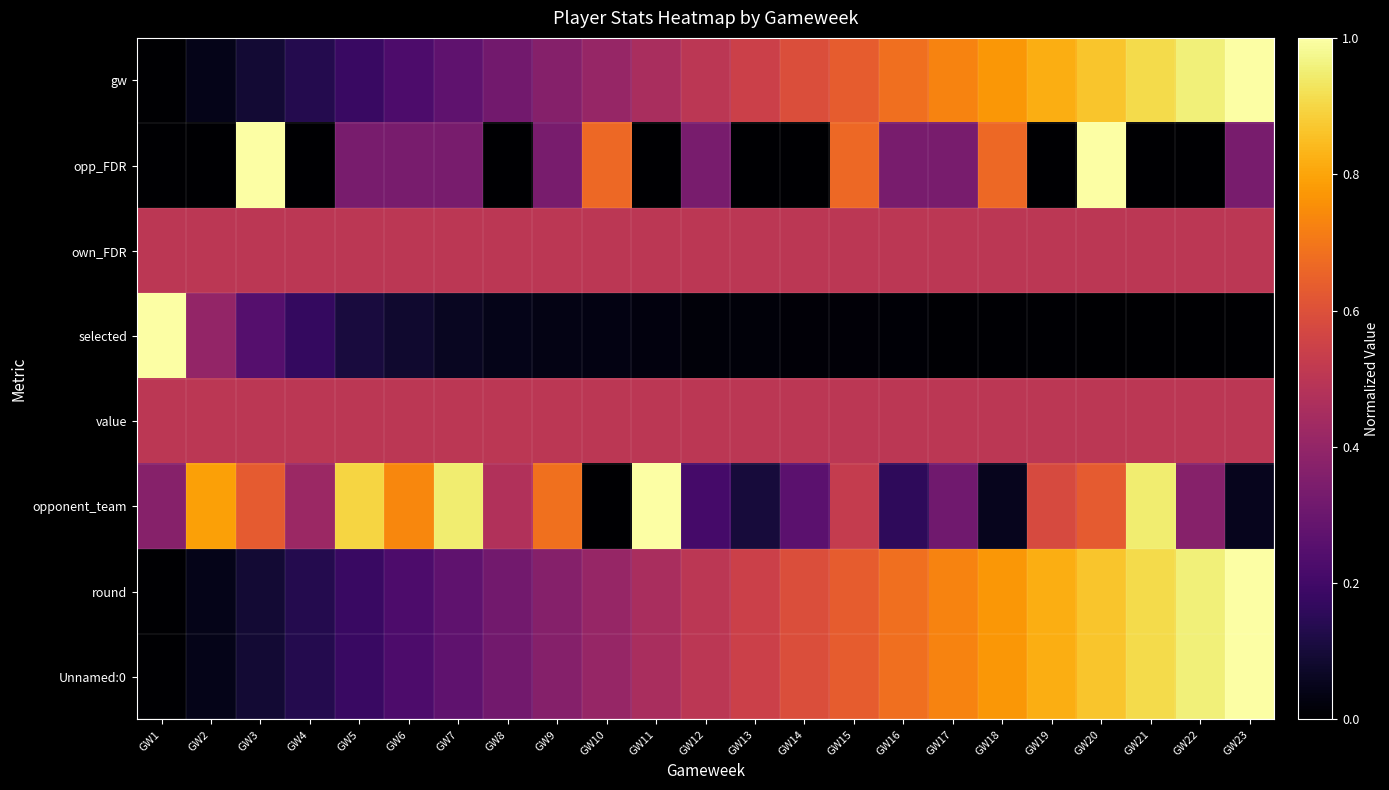

What is the maximum value shown in the chart?

1.0